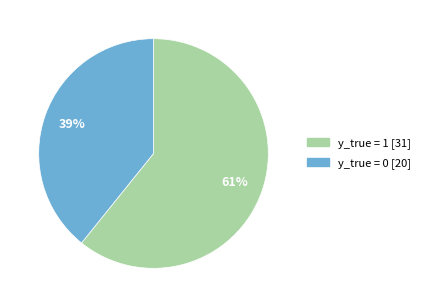

How many segments does this pie chart have?

2